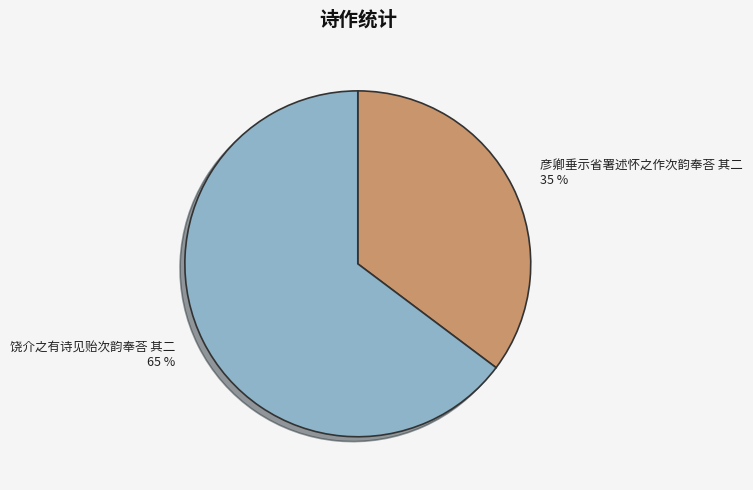

Do 饶介之有诗见贻次韵奉荅 其二 and 彦卿垂示省署述怀之作次韵奉荅 其二 together represent more than half of the pie?

Yes